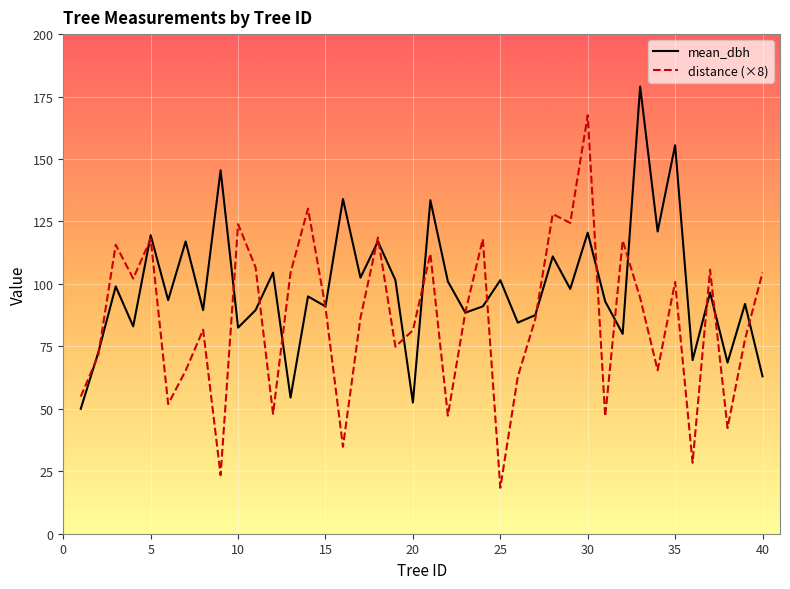

What is the smallest value displayed?

18.4